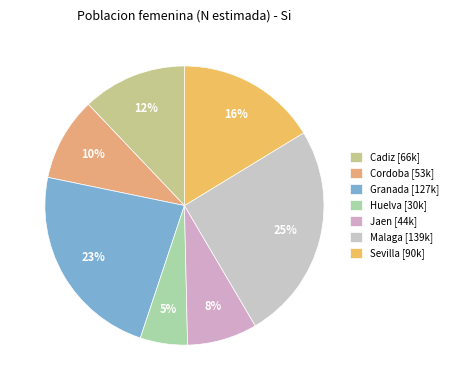

To the nearest percent, what is the average slice percentage?

14%